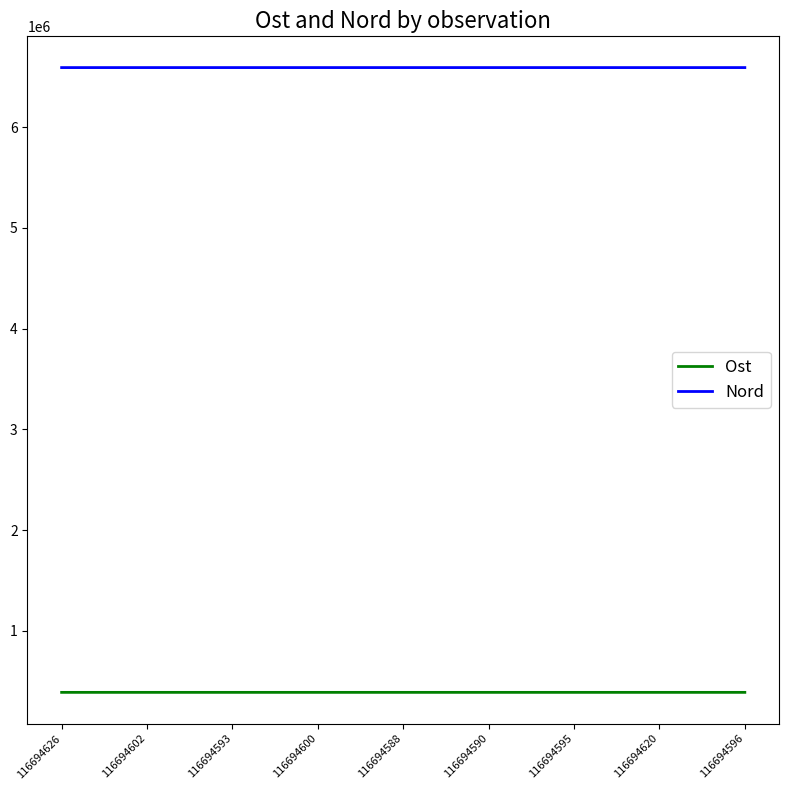

The value of Nord at 116694600 is 6592169. True or false?

True